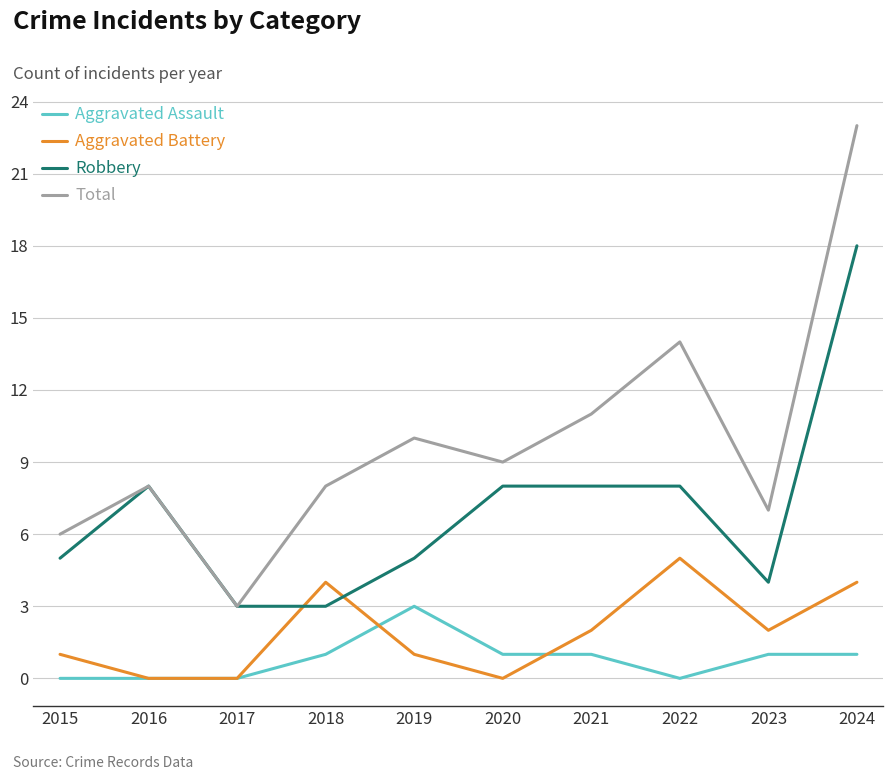

What is the greatest value displayed?

23